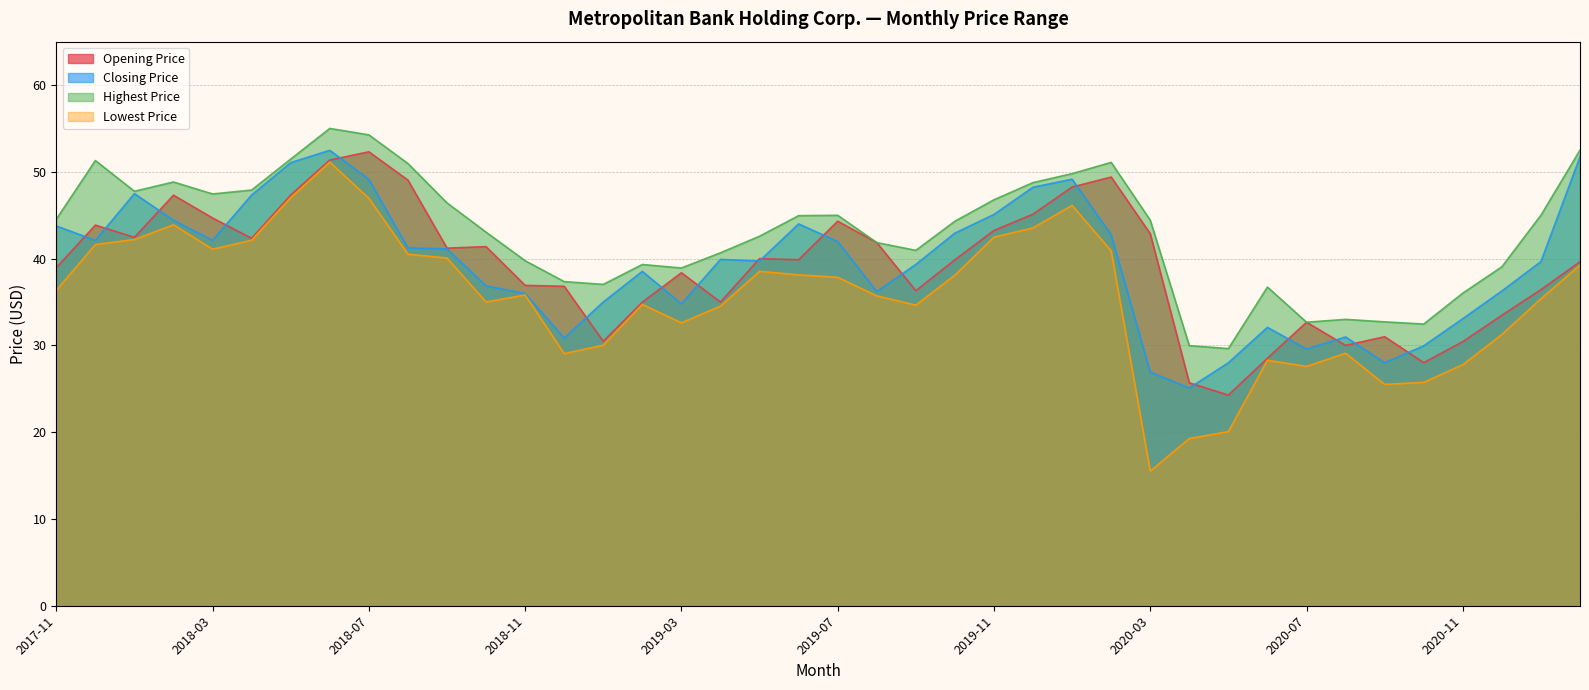

How many intersections are there between Closing Price and Opening Price?

18